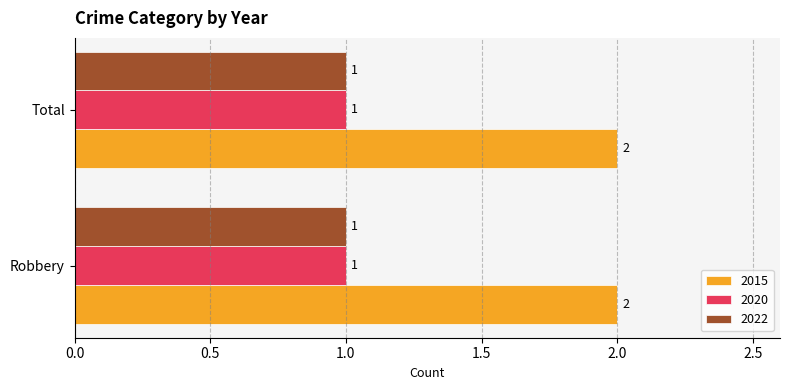

What is the greatest value displayed?

2